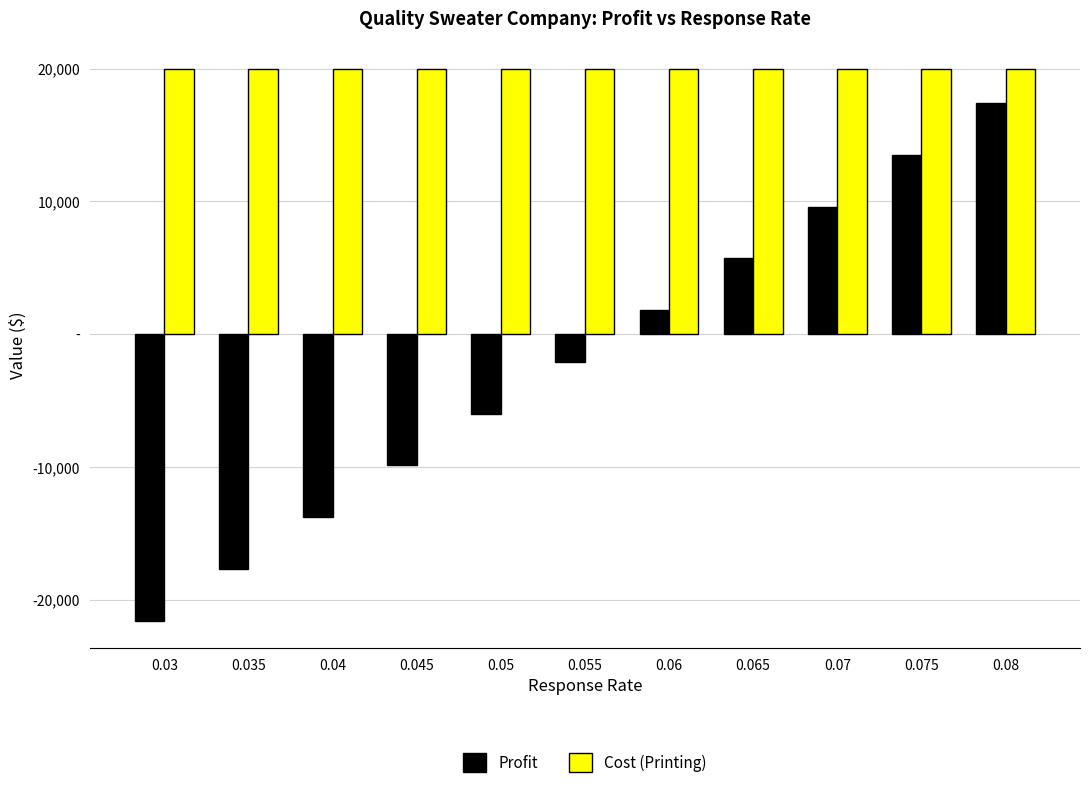

At which label does Profit first exceed -2100?

0.06